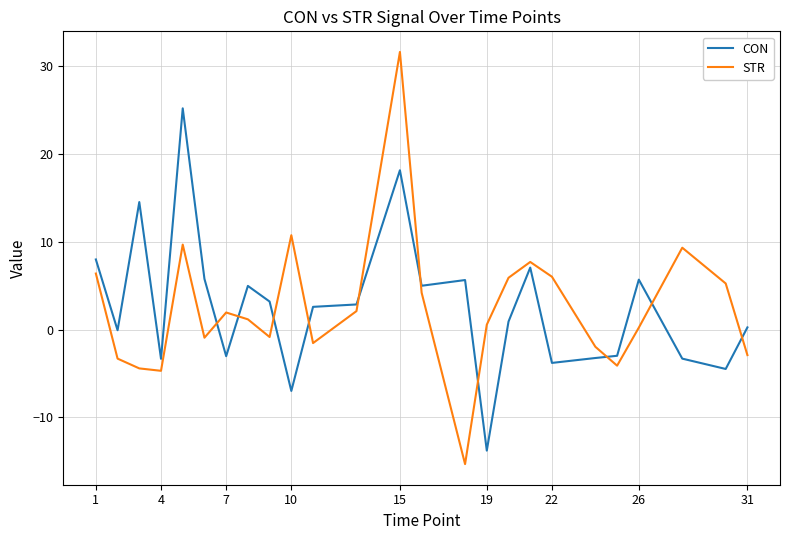

Which series has the largest range (max minus min)?

STR